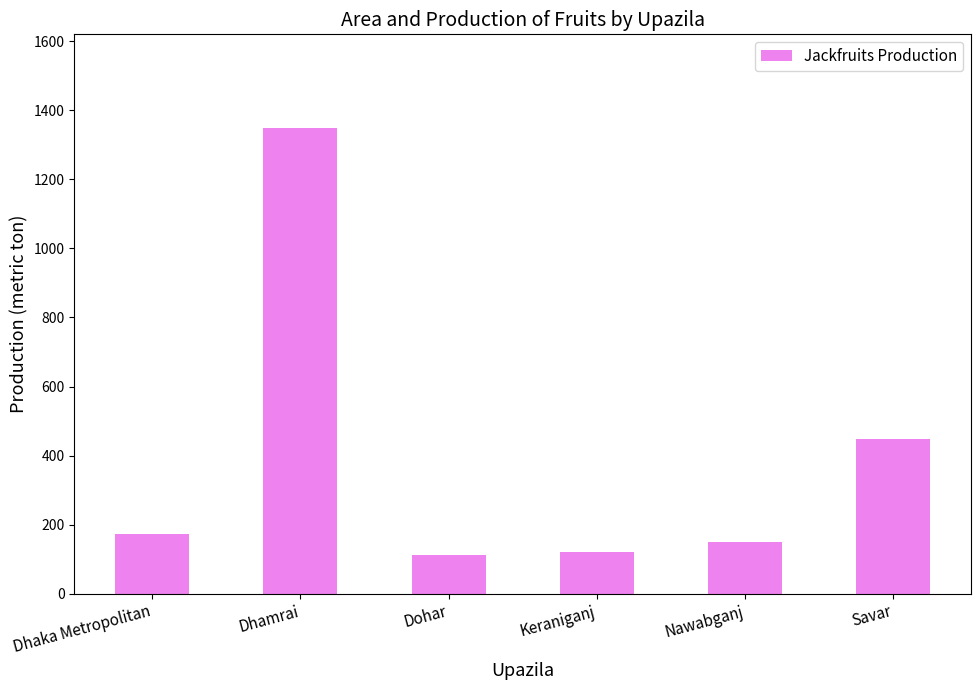

Reading left to right, extract all data points from this chart.

173	1350	112	120	150	449